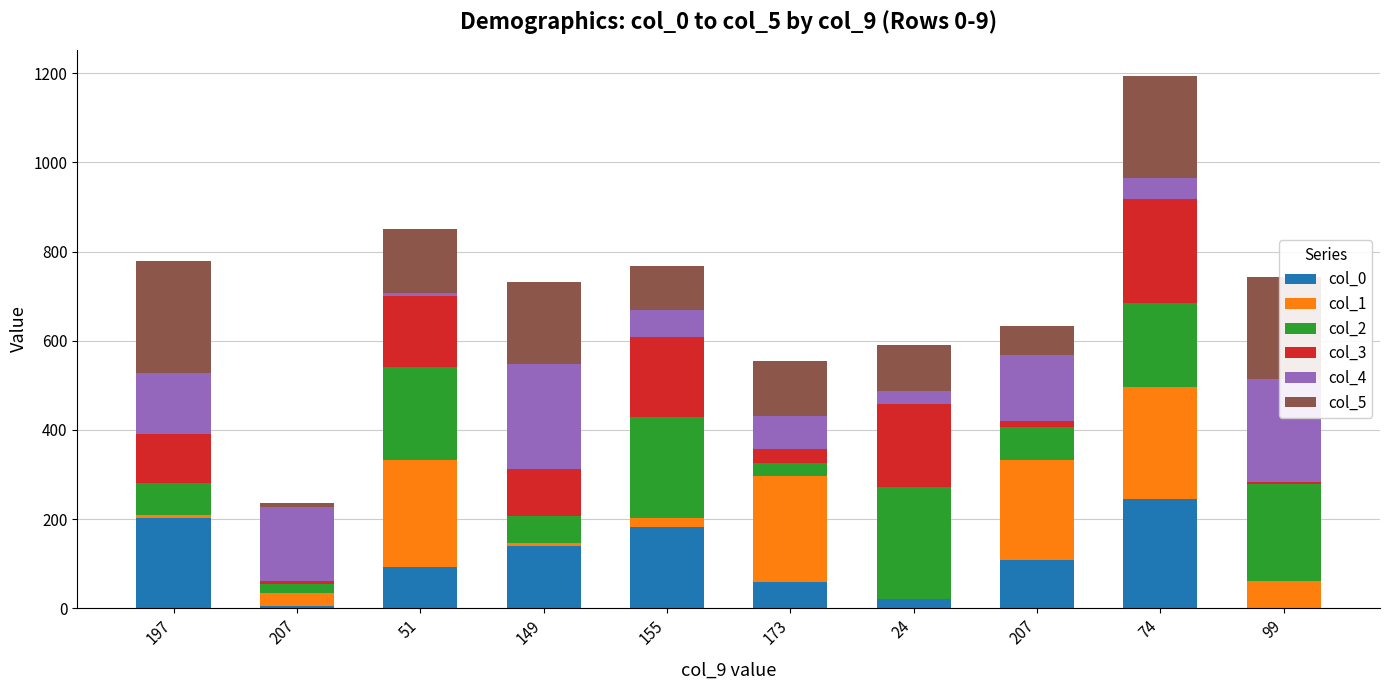

How many distinct data groups are displayed?

6